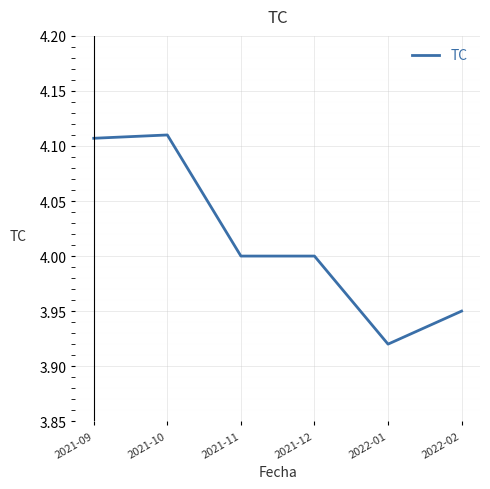

The value at 2022-02 is 6.0. True or false?

False